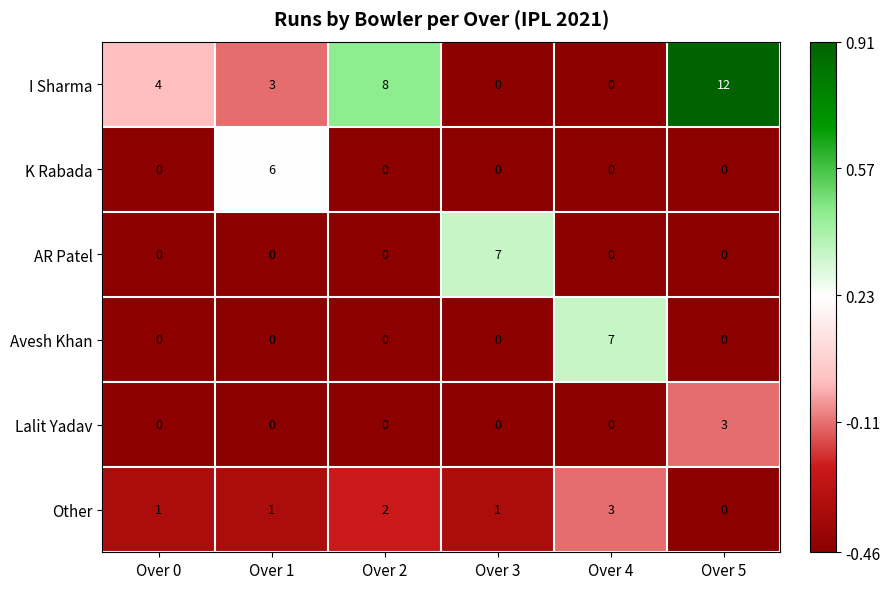

What is the total value across all series at Over 0?

5